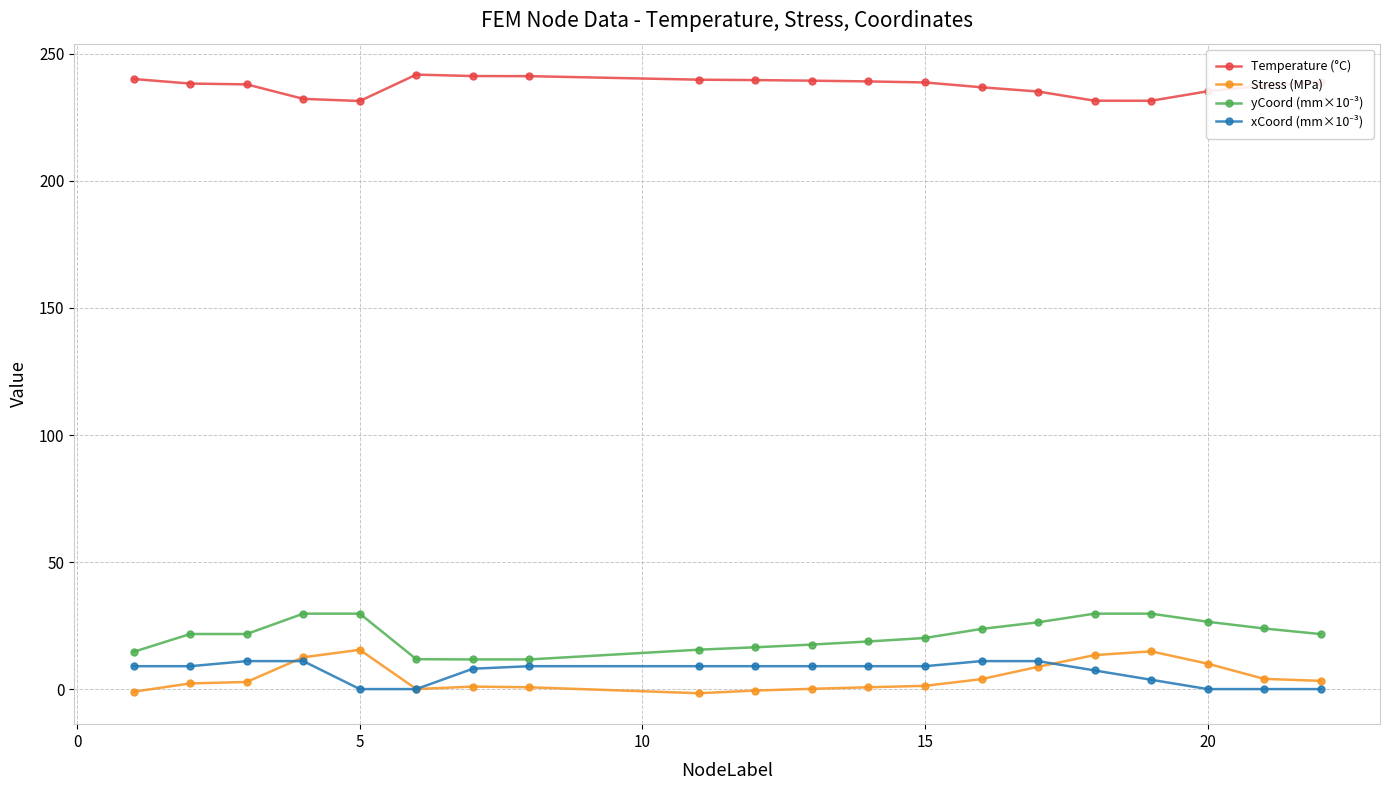

How many categories are shown in the chart?

20